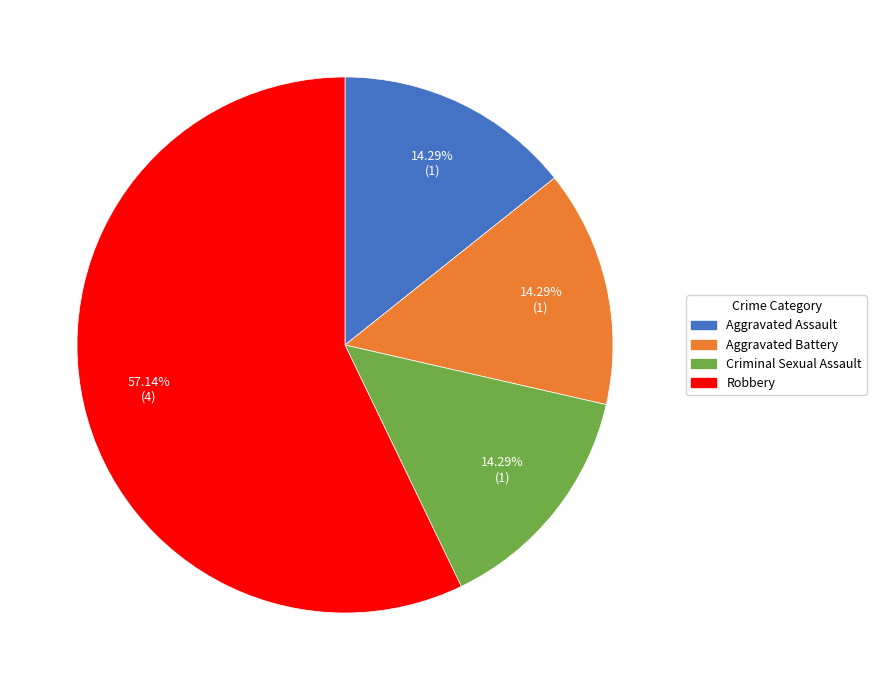

What portion of the pie excludes Aggravated Battery?

85.7%